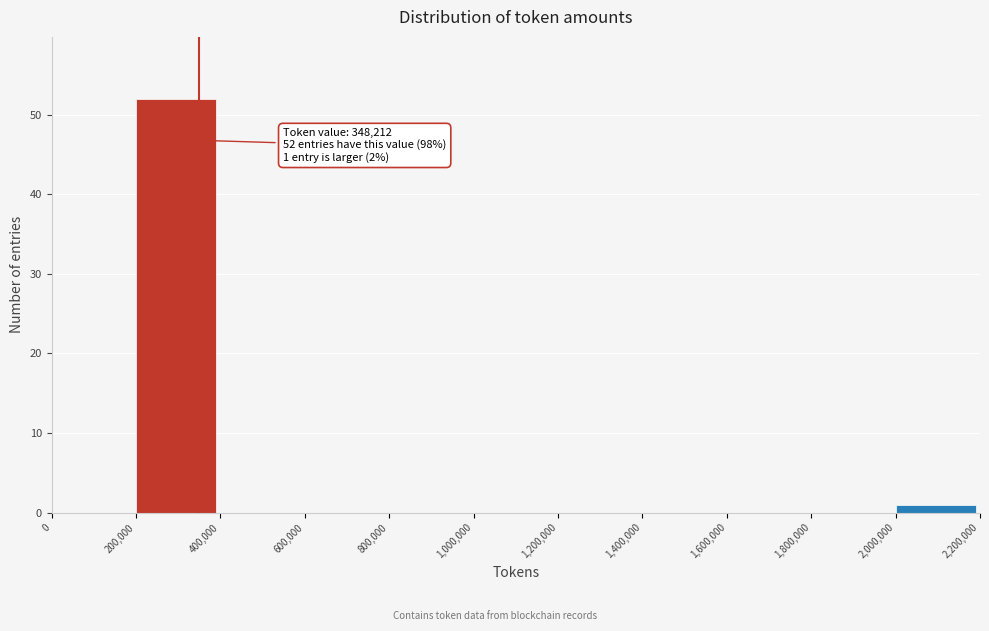

Over which range of the x-axis is the bar tallest?

200,000 to 400,000